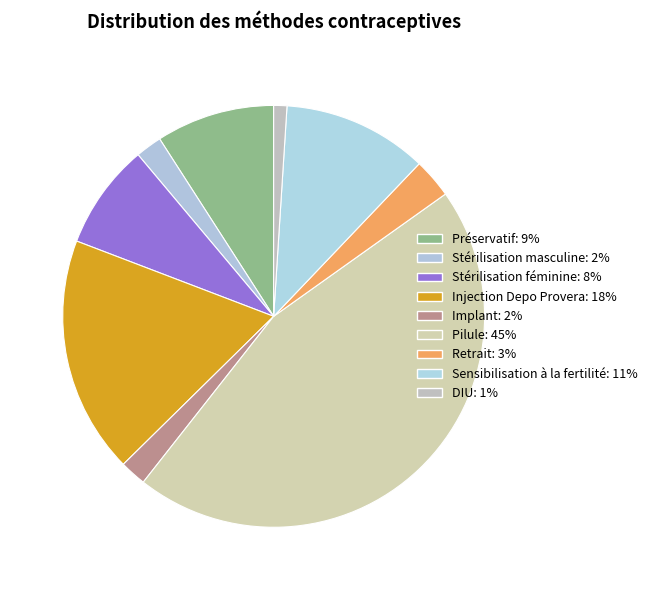

True or false: Sensibilisation à la fertilité accounts for 25% of the total.

False